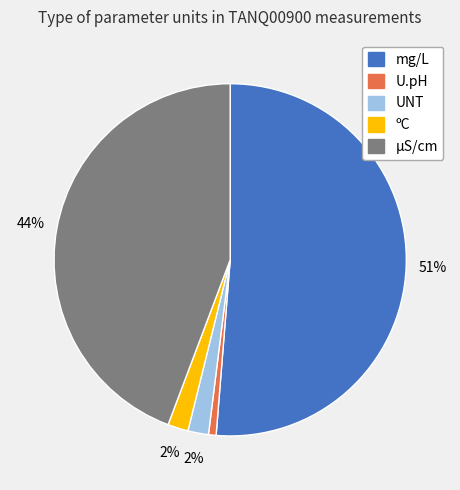

How many segments does this pie chart have?

5